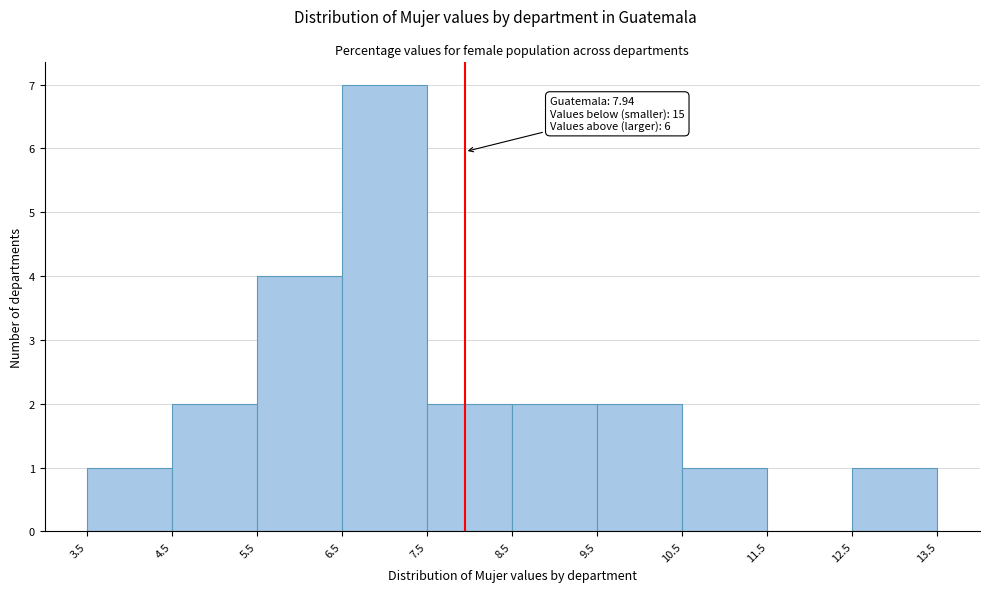

Over which range of the x-axis is the bar tallest?

6.5 to 7.5